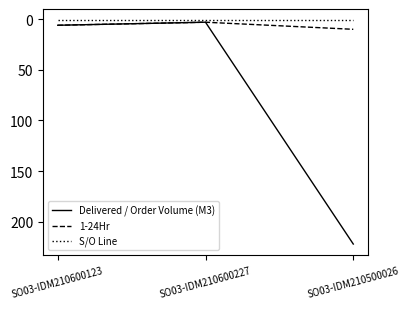

What is the total value across all series at SO03-IDM210500026?

233